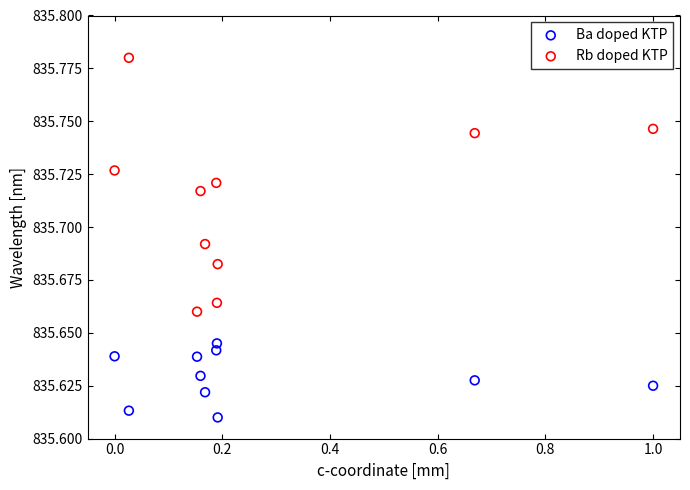

Across all data points, what is the range of X values (max minus min)?

1.0